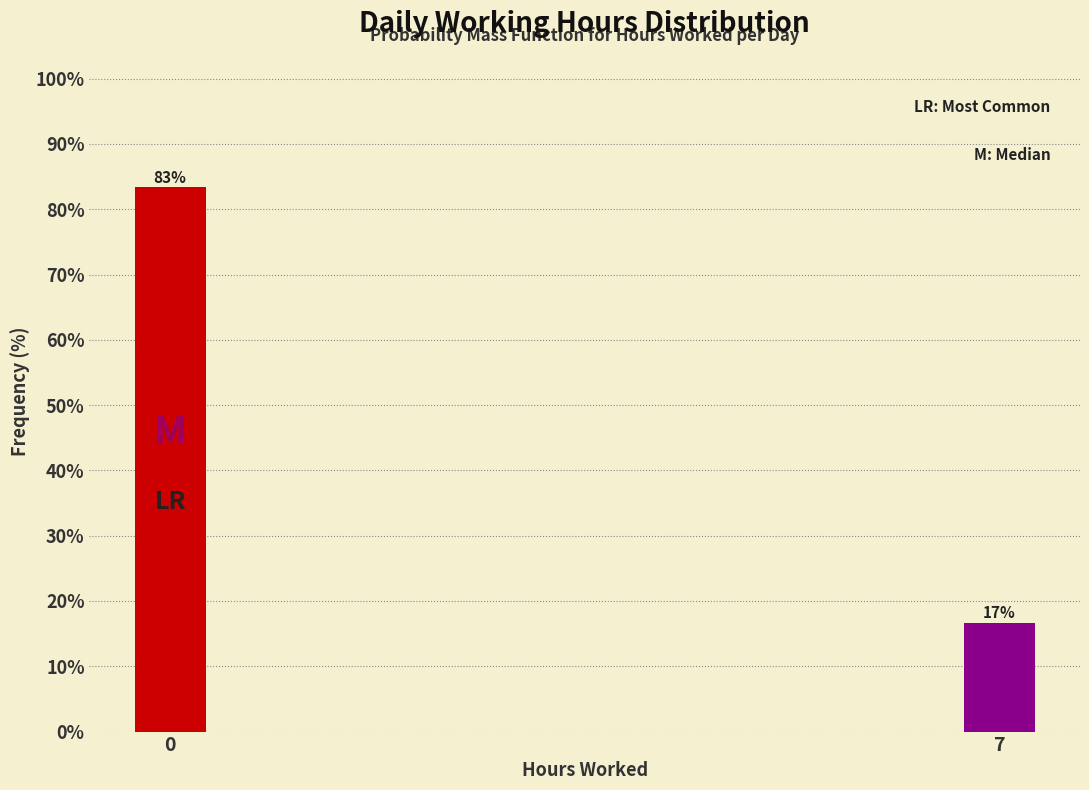

At which label is the value closest to 50?

7